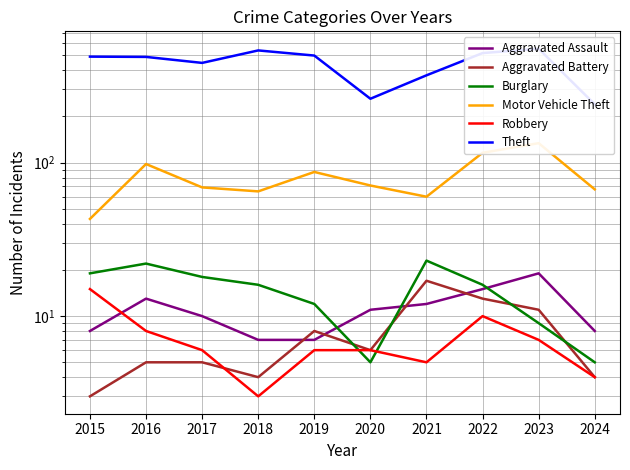

Is it true that Robbery equals 5 at 2018?

False